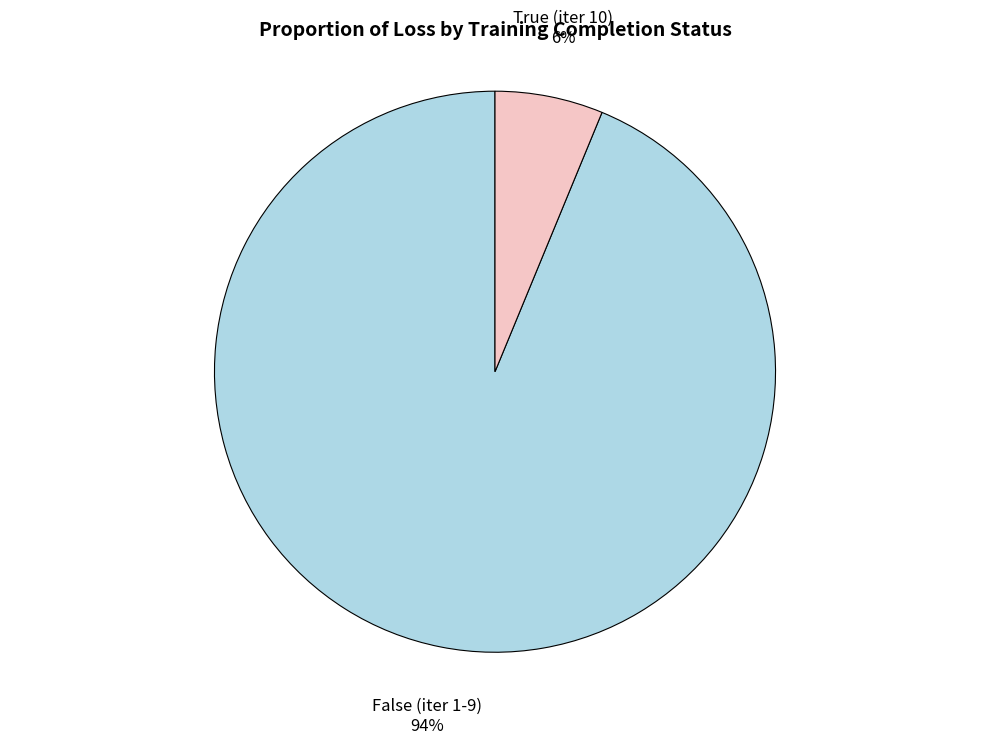

Do True (iter 10) and False (iter 1-9) together represent more than half of the pie?

Yes